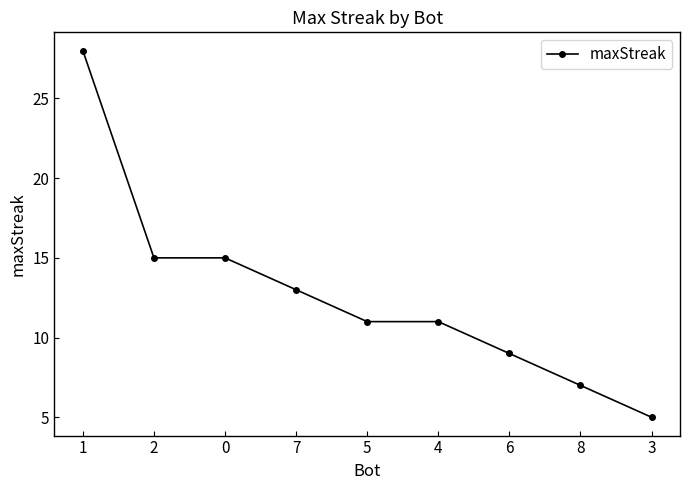

What is the smallest value displayed?

5